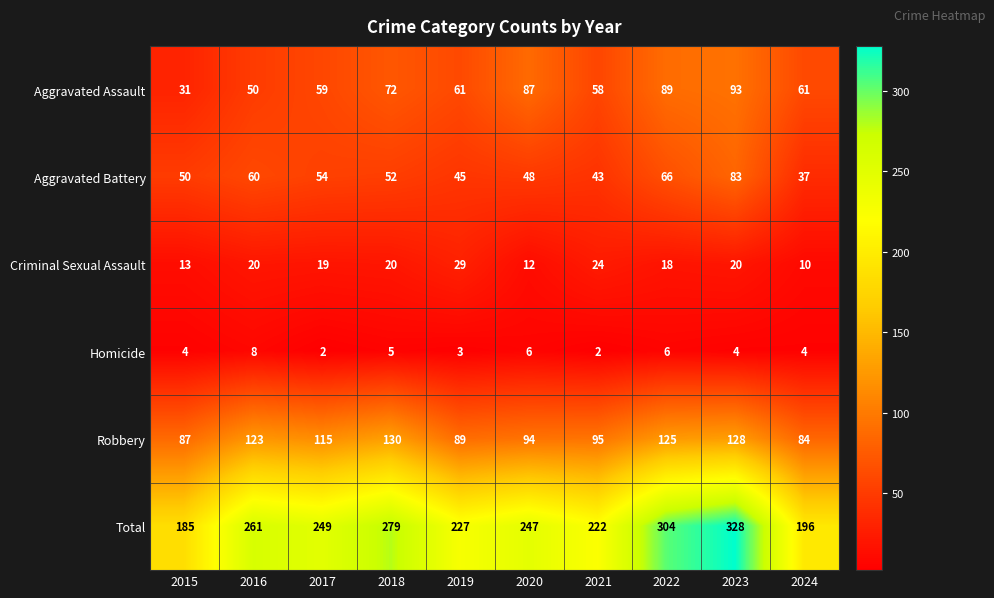

What is the maximum value for Homicide?

8